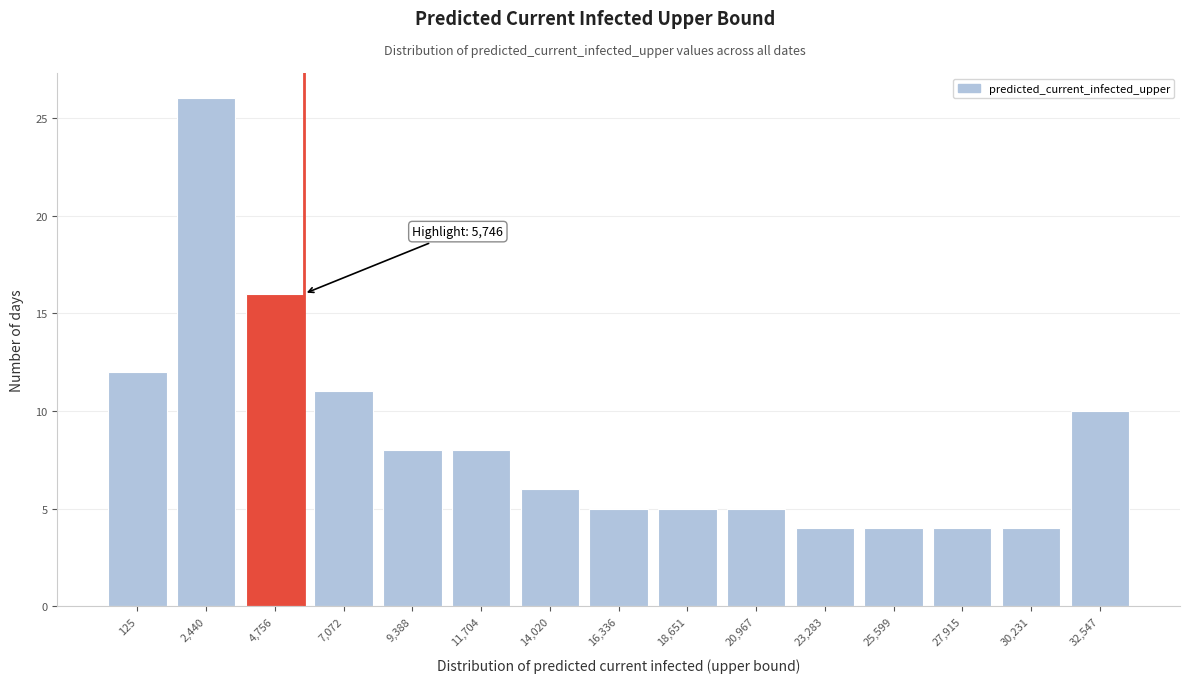

Reading left to right, extract all data points from this chart.

12	26	16	11	8	8	6	5	5	5	4	4	4	4	10